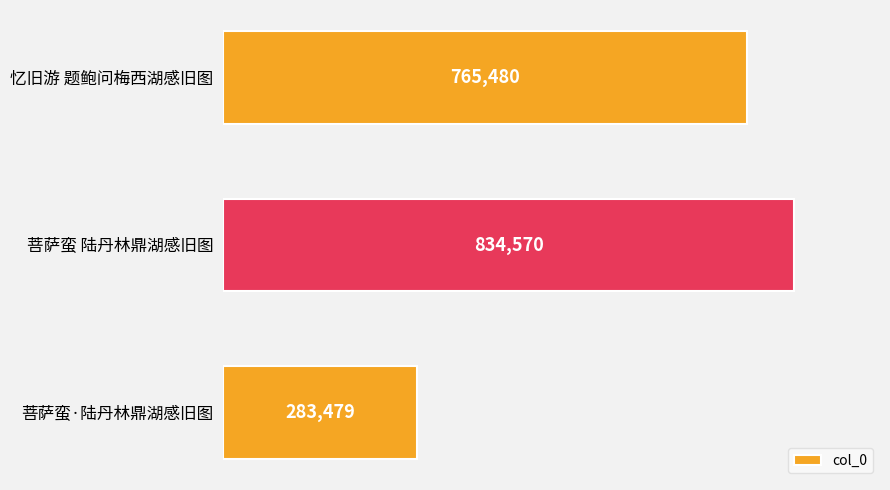

Reading top to bottom, transcribe all the data shown in this chart.

765480	834570	283479